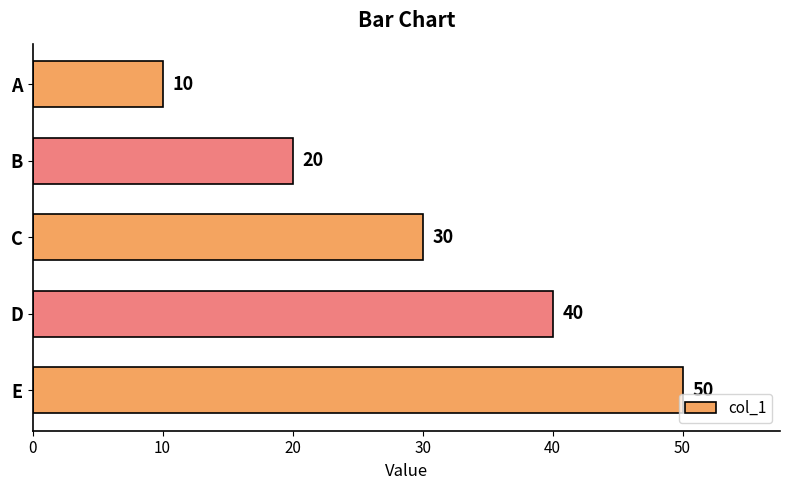

Reading top to bottom, what are all the values shown in this chart?

A=10	B=20	C=30	D=40	E=50